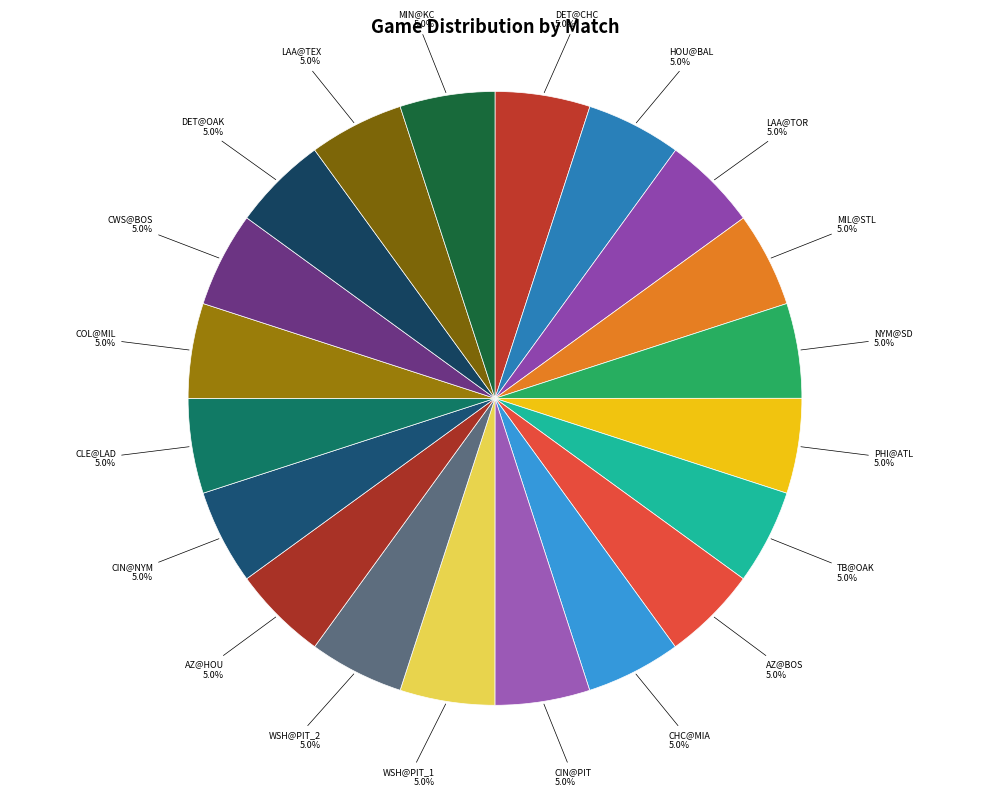

How many slices are in this pie chart?

20